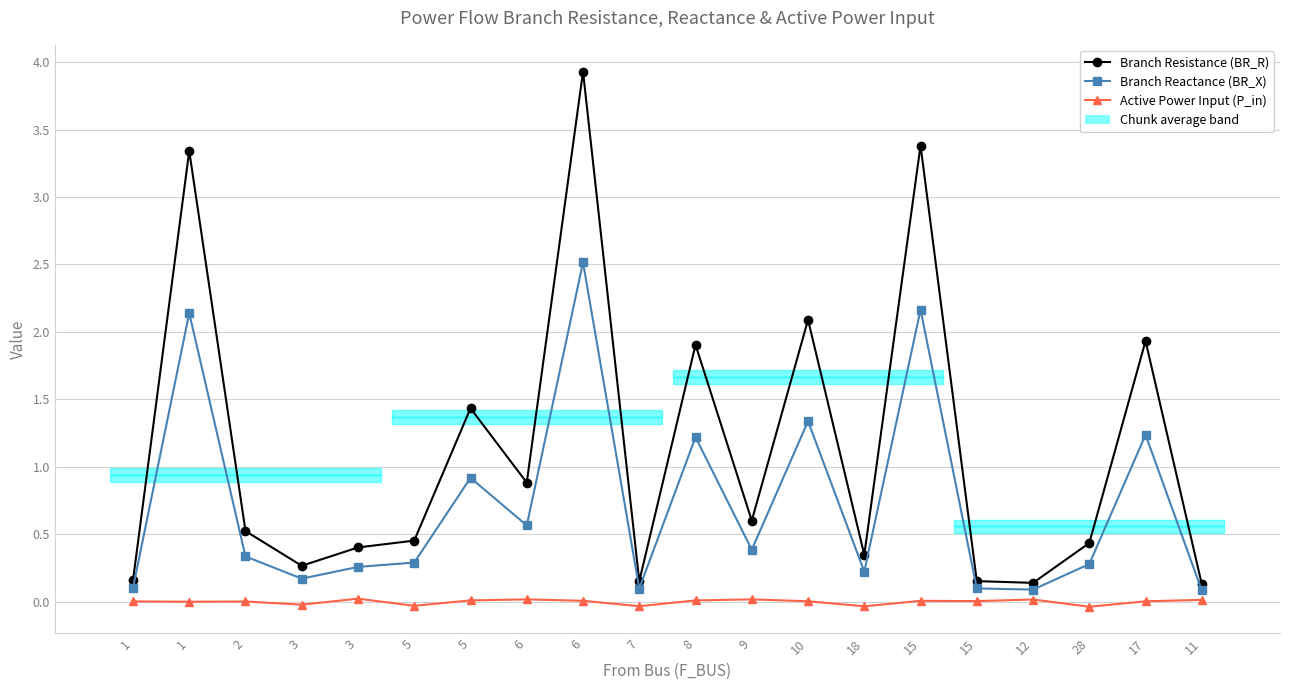

In Branch Reactance (BR_X), how many points are lower than both neighbors (excluding endpoints)?

6